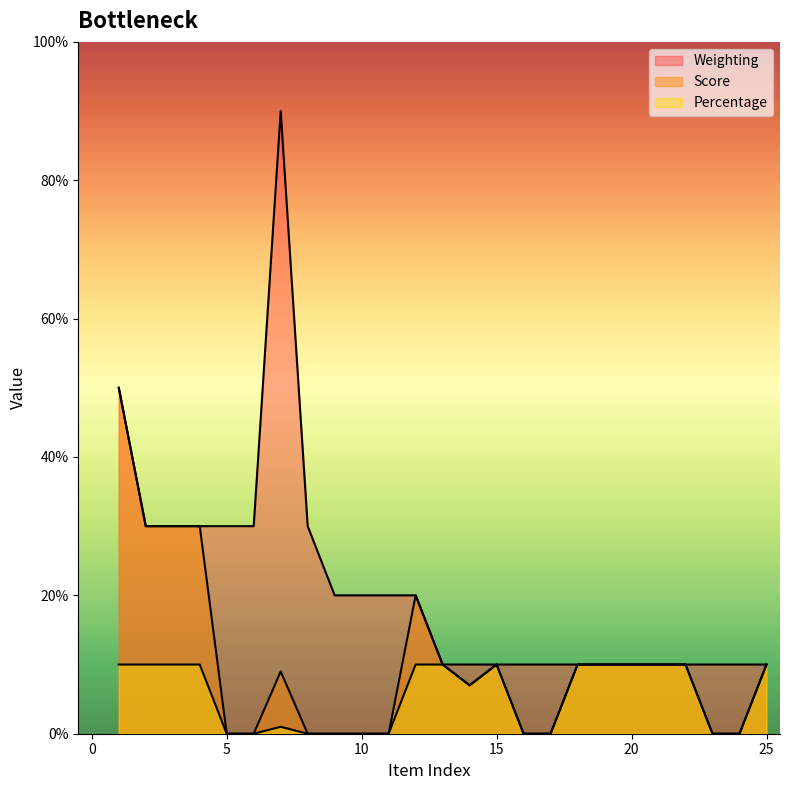

Which has a higher value, 6 or 25?

6